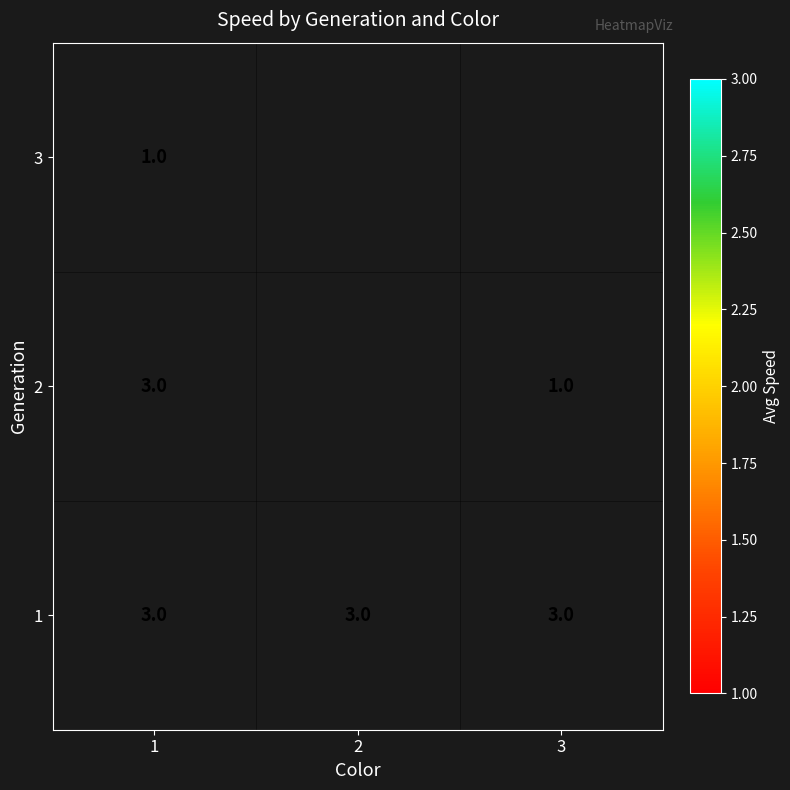

The value of 3 at 1 is 1. True or false?

True